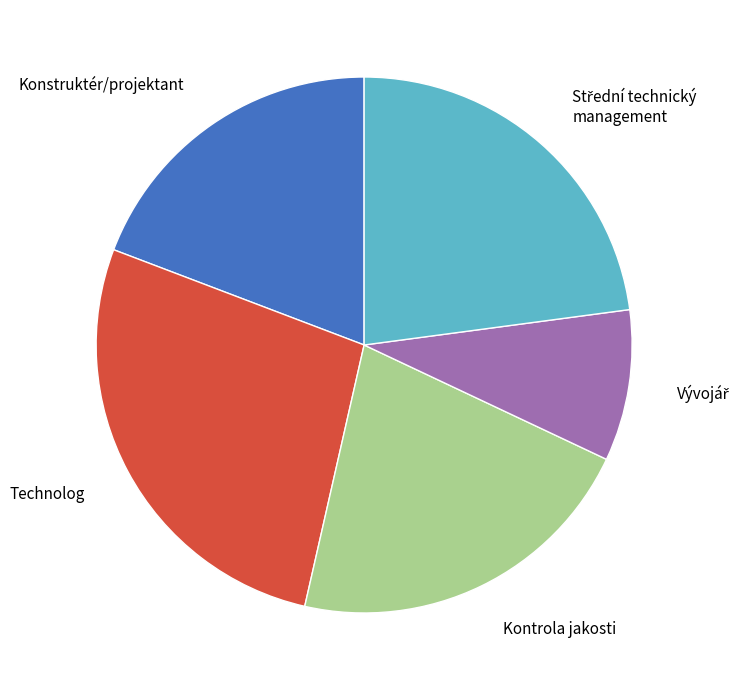

Does Technolog account for over 50% of the chart?

No